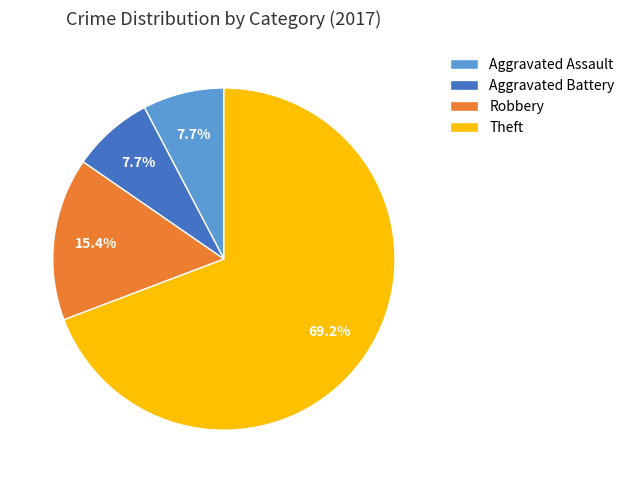

To the nearest percent, what is the difference between the Aggravated Battery and Robbery slice percentages?

8%